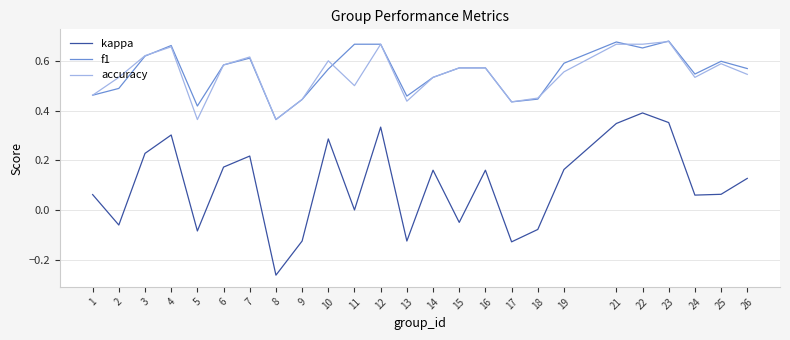

Where is kappa nearest to the value 0?

11